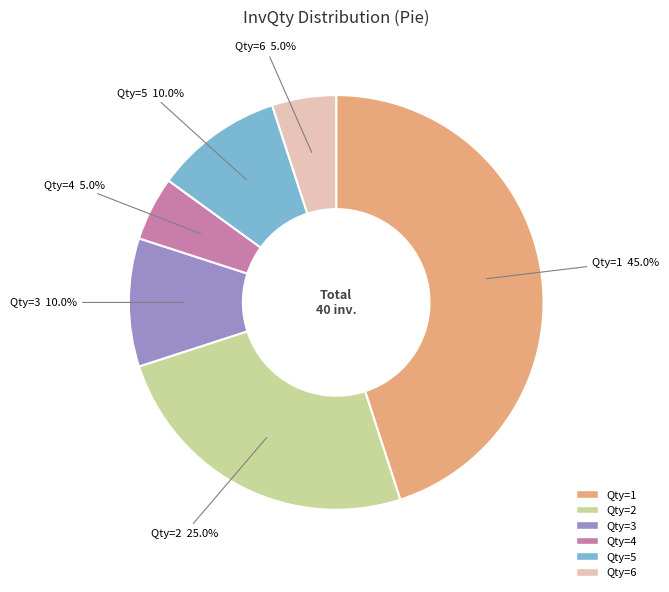

Does any single category account for the majority?

No